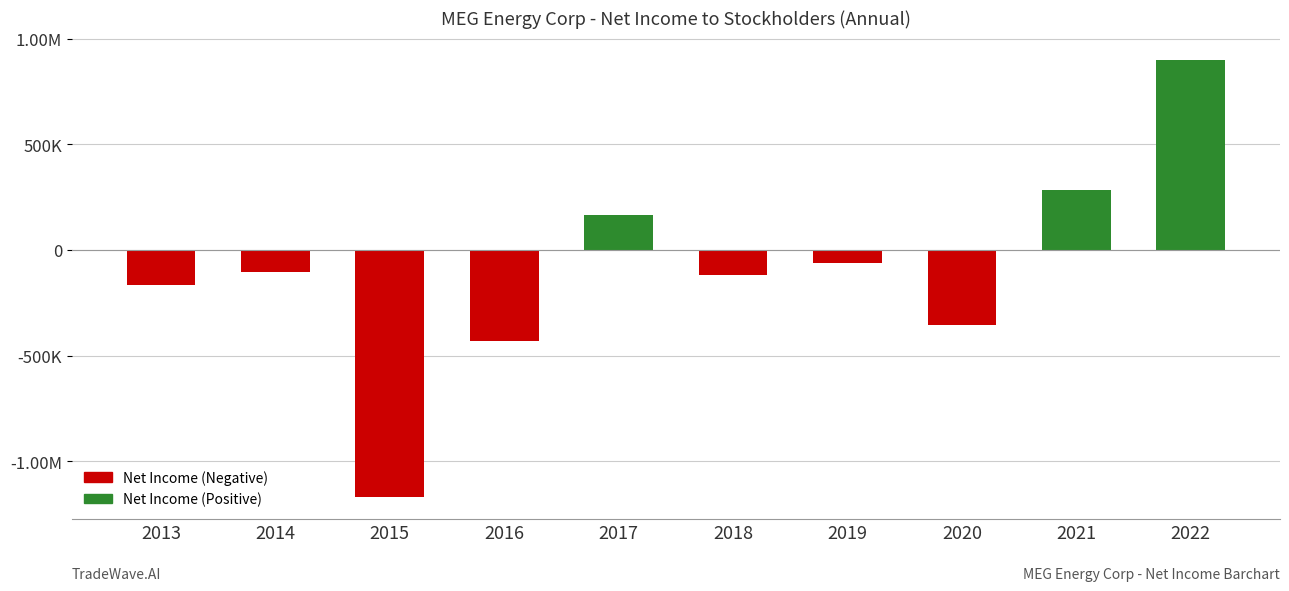

What is the change in value from 2013 to 2015?

-1003266